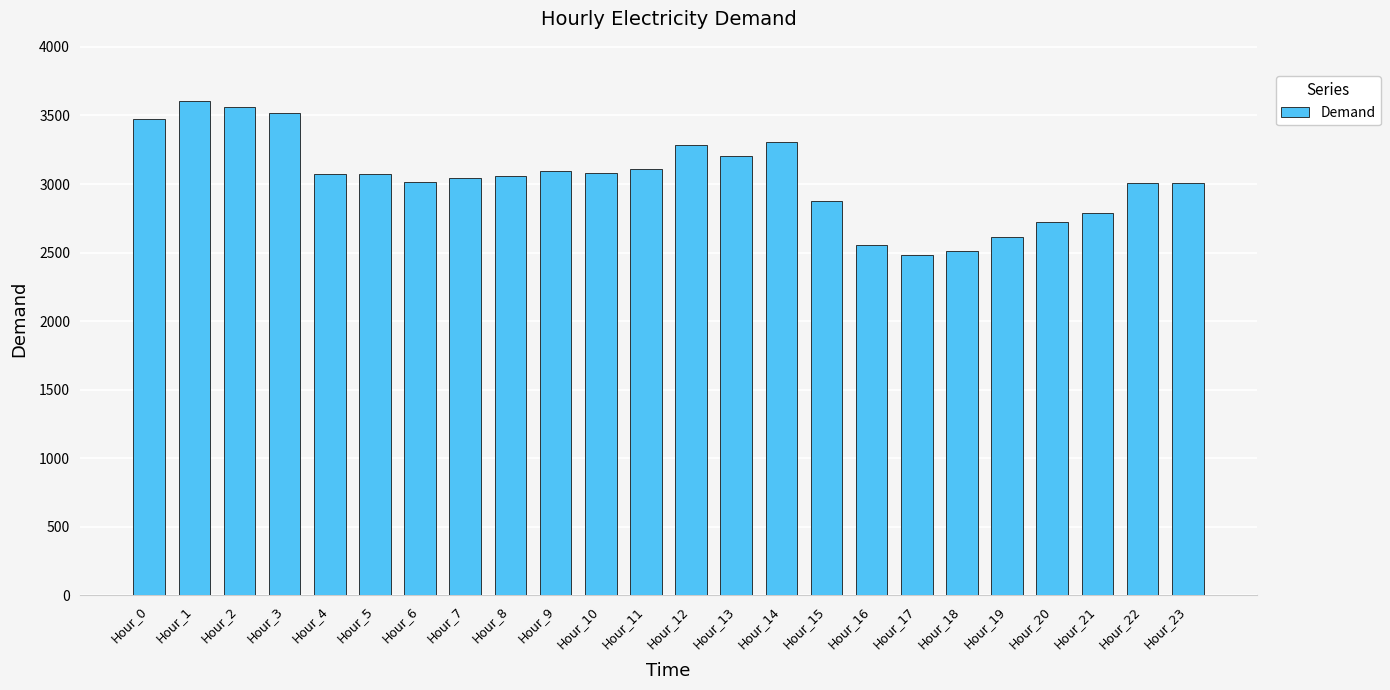

What is the value of the 3rd bar from the left?

3564